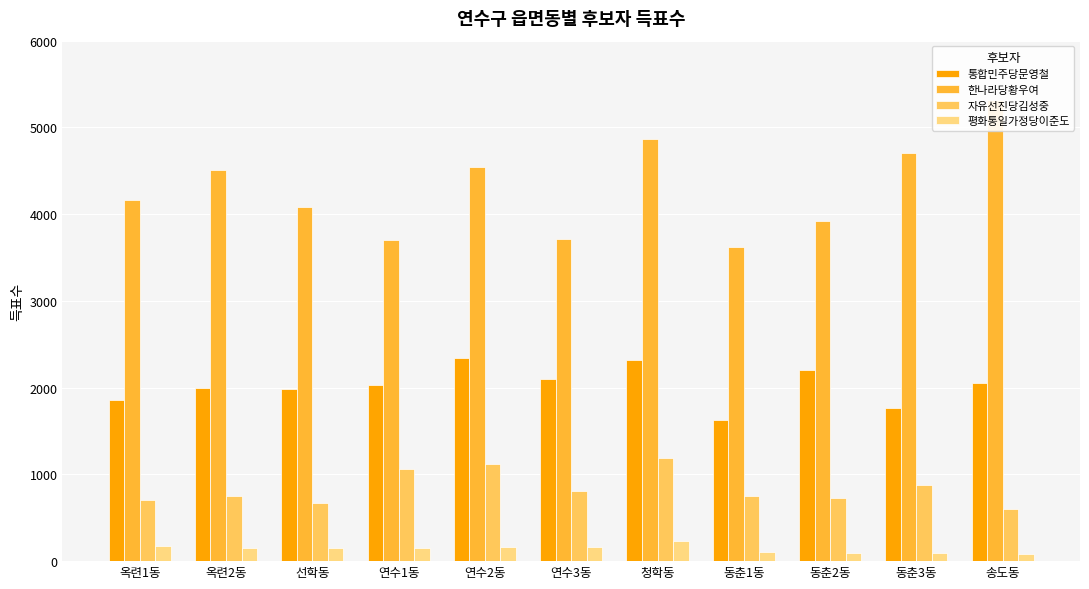

Is the value of 한나라당황우여 at 청학동 greater than the value of 통합민주당문영철 at 송도동?

Yes